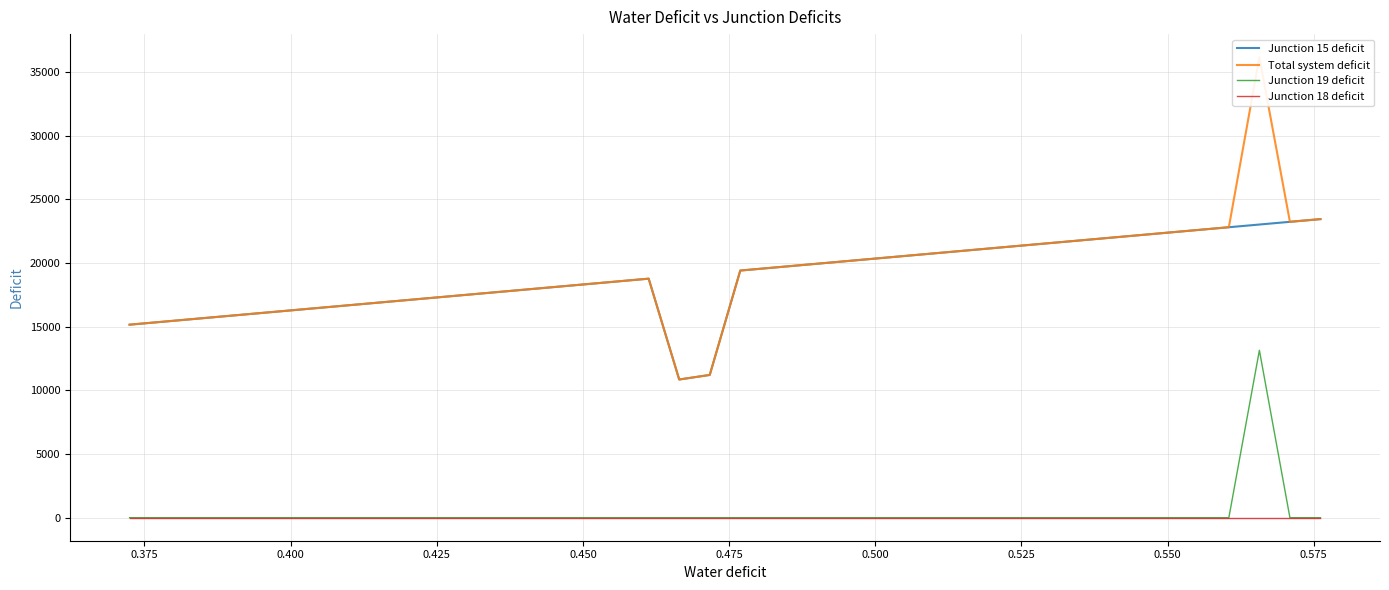

What is the maximum value for Junction 15 deficit?

23443.7